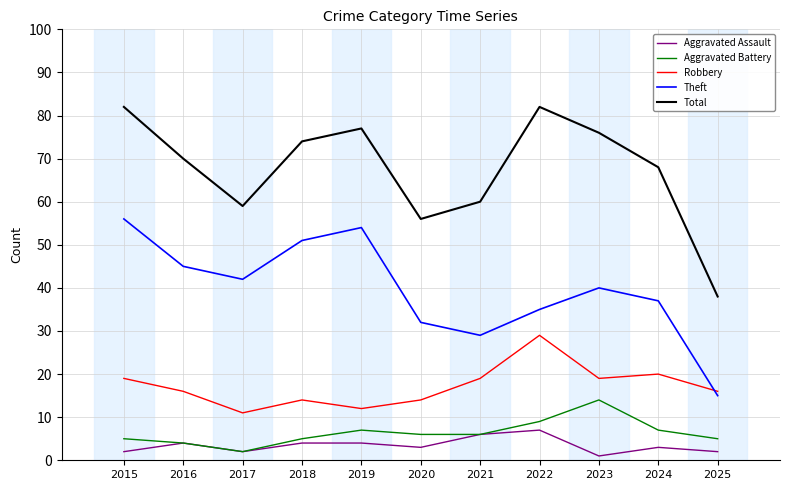

Does the chart display data point markers on the line(s)?

No